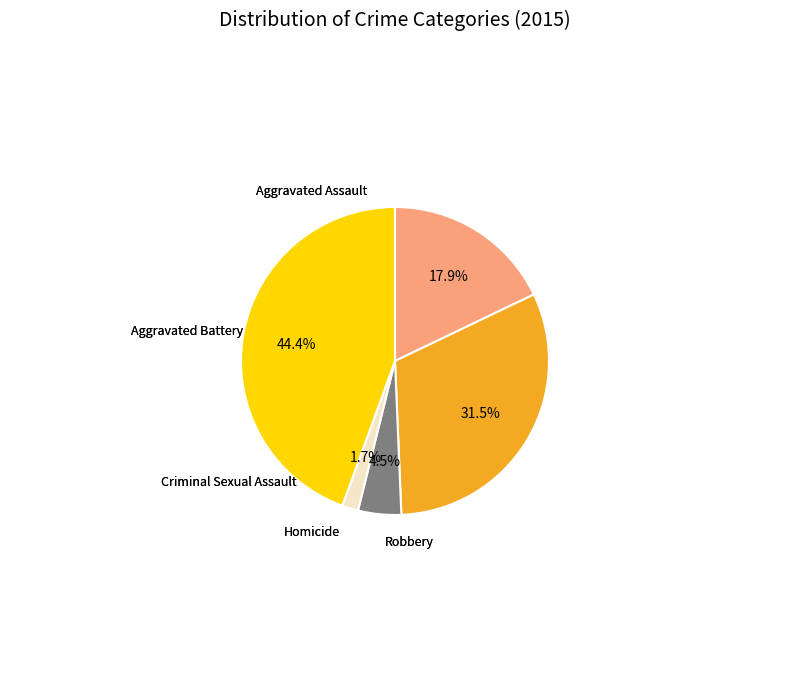

Is there a majority slice in this chart?

No